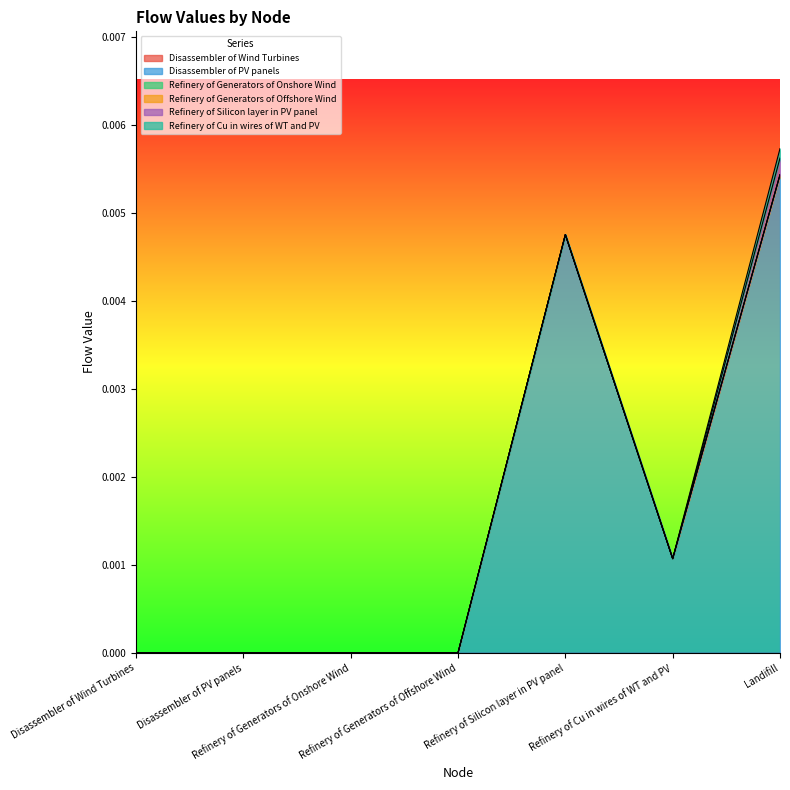

How many lines are shown in the chart?

6